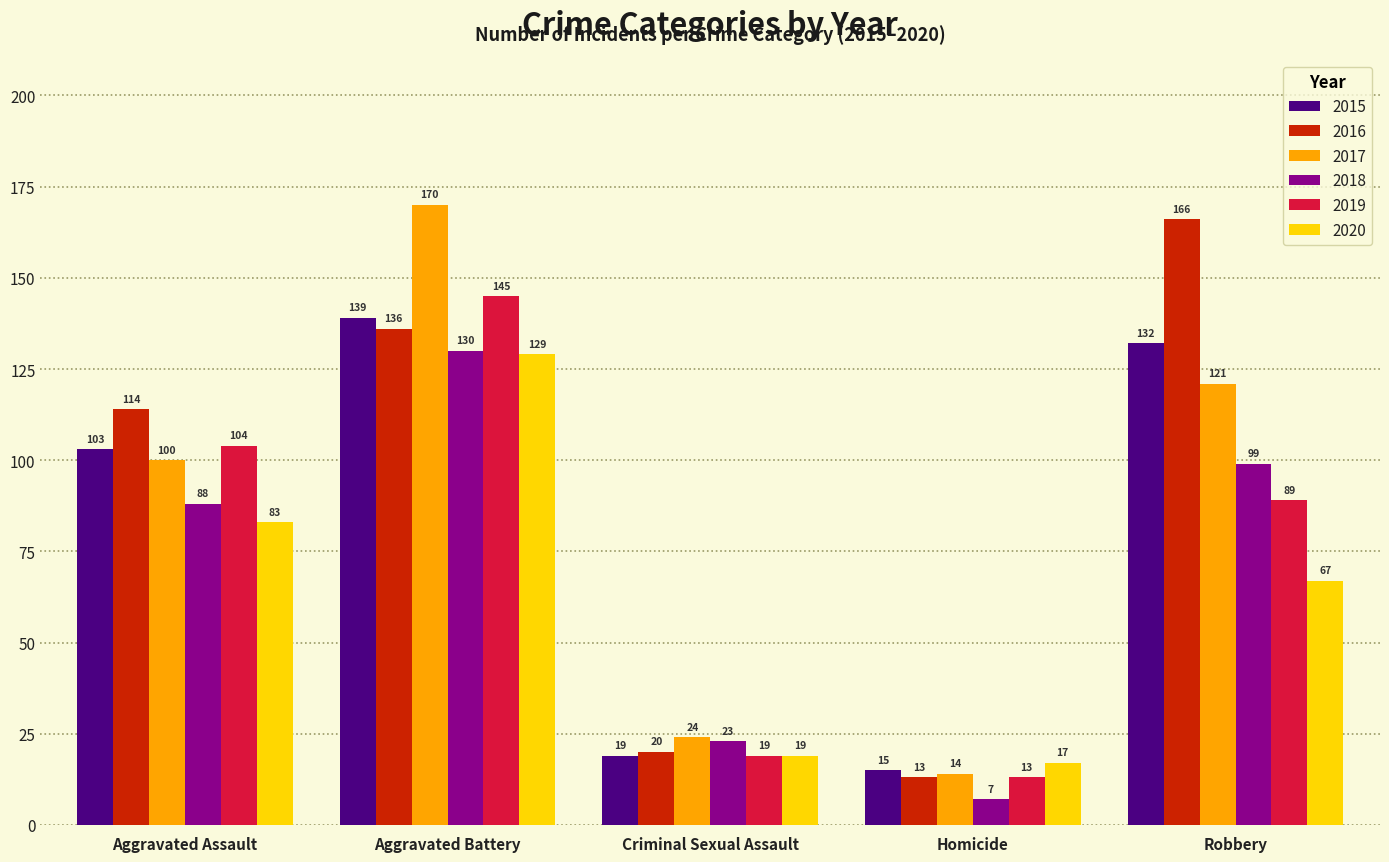

Reading left to right, what are all the values shown in this chart?

2015: Aggravated Assault=103	Aggravated Battery=139	Criminal Sexual Assault=19	Homicide=15	Robbery=132
2016: Aggravated Assault=114	Aggravated Battery=136	Criminal Sexual Assault=20	Homicide=13	Robbery=166
2017: Aggravated Assault=100	Aggravated Battery=170	Criminal Sexual Assault=24	Homicide=14	Robbery=121
2018: Aggravated Assault=88	Aggravated Battery=130	Criminal Sexual Assault=23	Homicide=7	Robbery=99
2019: Aggravated Assault=104	Aggravated Battery=145	Criminal Sexual Assault=19	Homicide=13	Robbery=89
2020: Aggravated Assault=83	Aggravated Battery=129	Criminal Sexual Assault=19	Homicide=17	Robbery=67